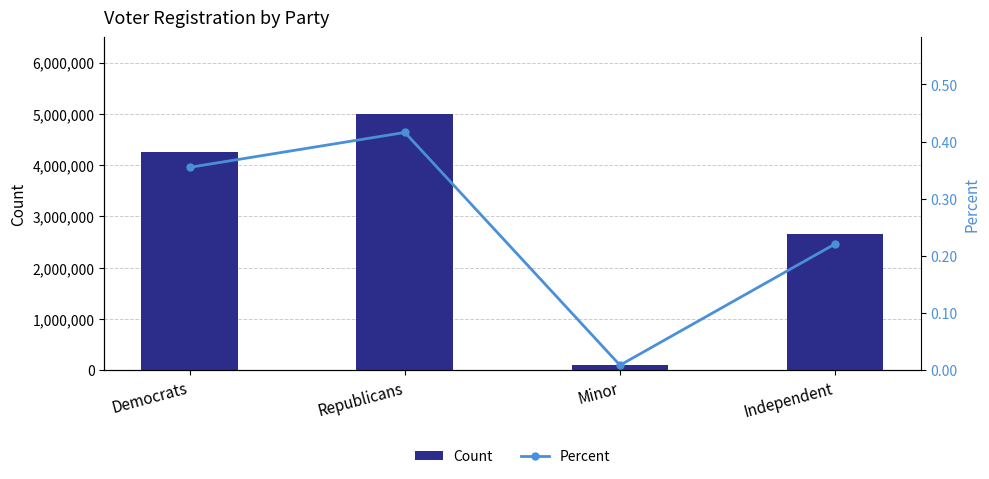

Is it true that Percent equals 0.4 at Democrats?

True